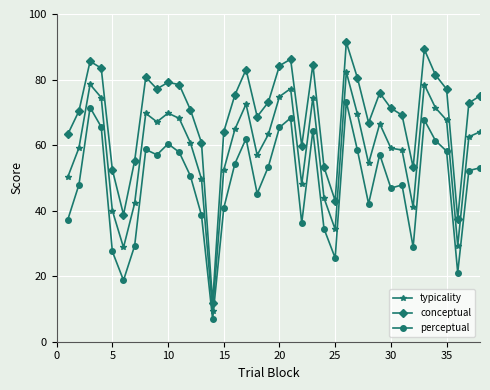

Which series has the largest range (max minus min)?

conceptual